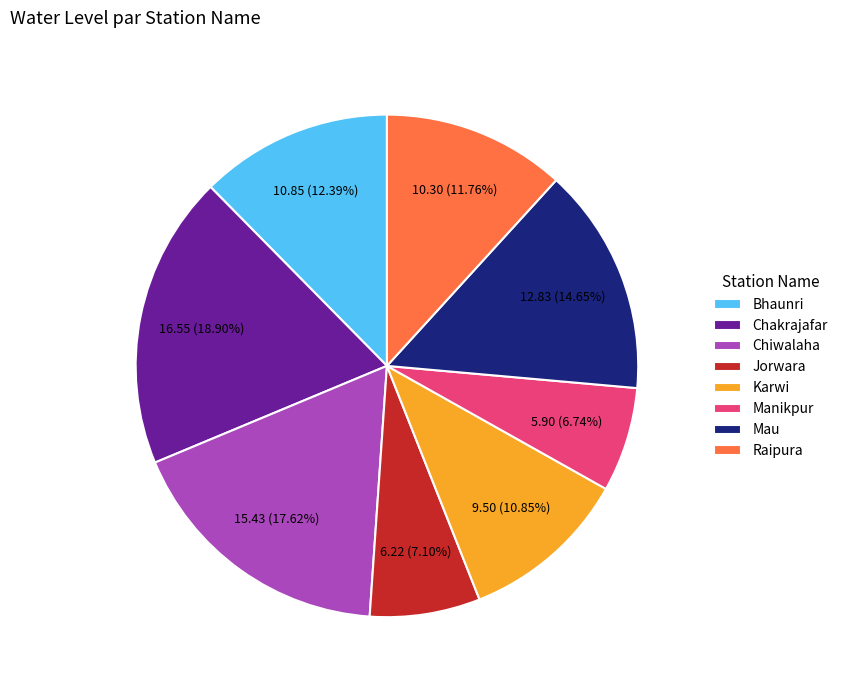

What percentage is the Bhaunri slice, to the nearest percent?

12%